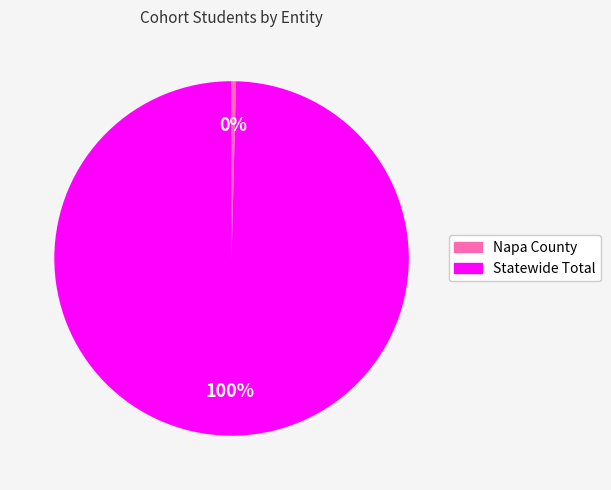

How many slices are in this pie chart?

2